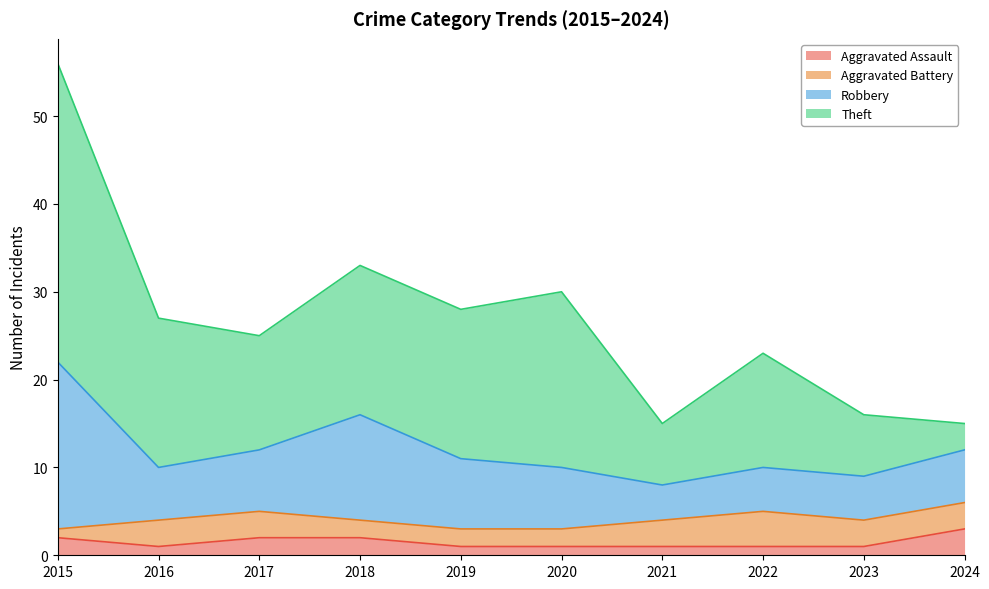

True or false: Robbery and Aggravated Assault cross at least once.

False